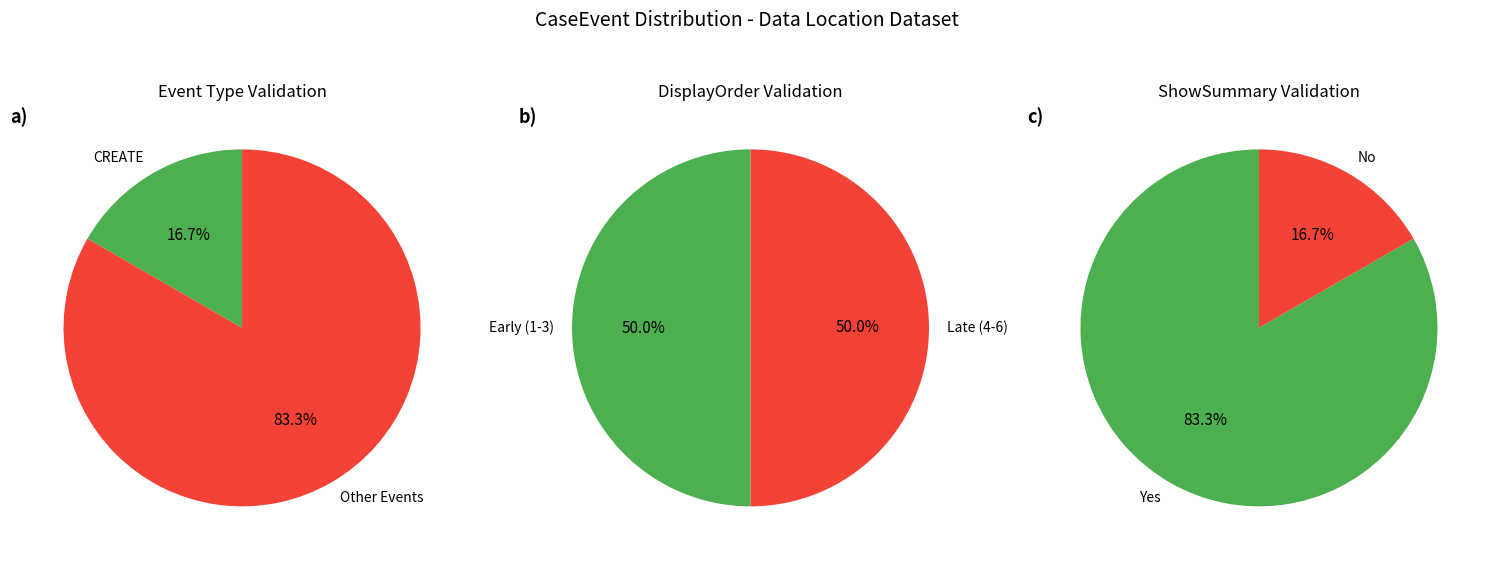

Is AAT_AUTH_3 the majority of the pie?

No